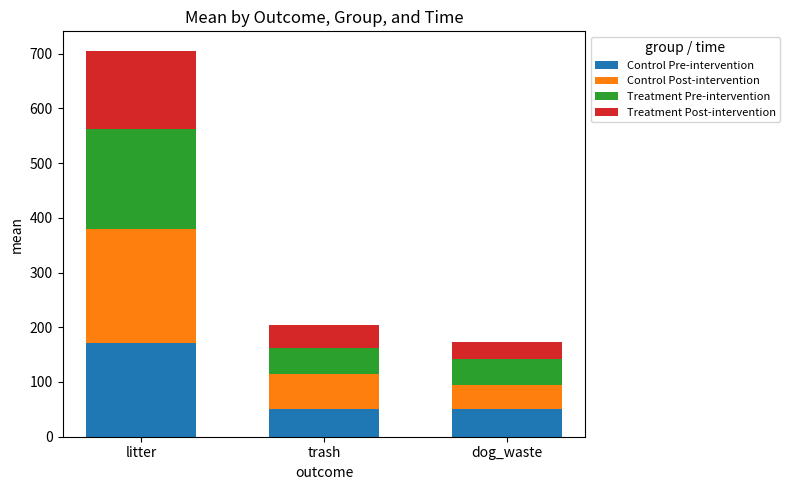

Which category has the highest value in the Control Pre-intervention series?

litter